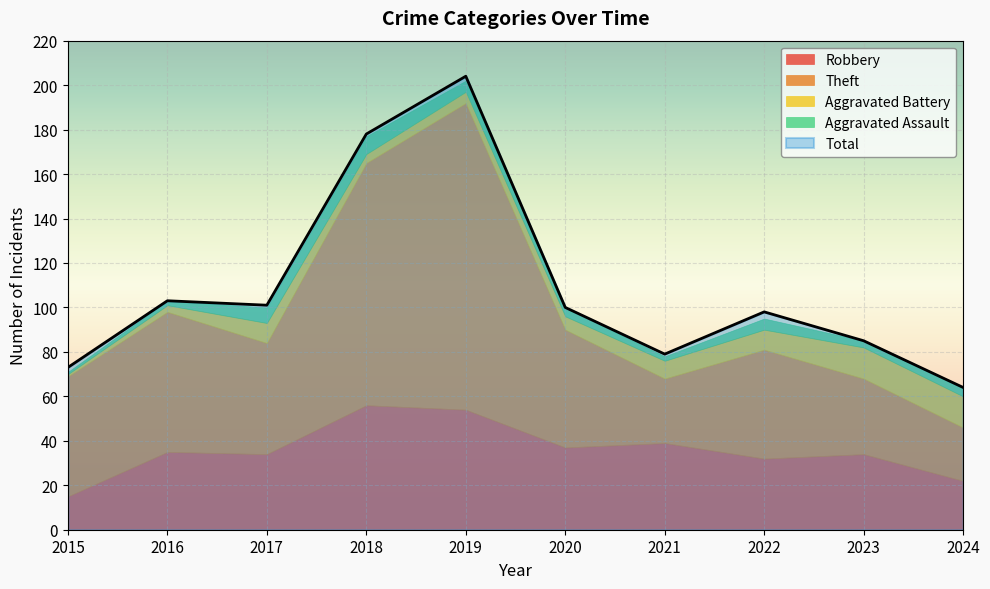

Is the value of Robbery at 2015 greater than the value of Total at 2022?

No